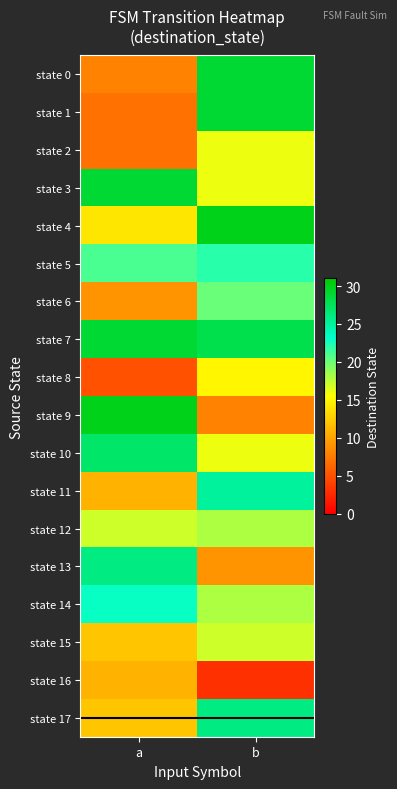

Count the number of data series in this chart.

18